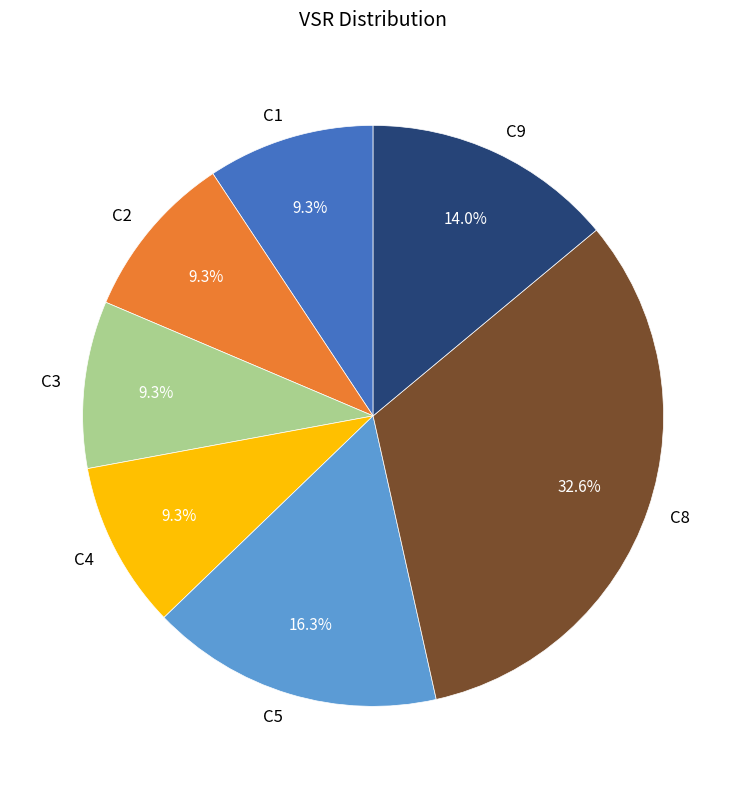

What is the ratio of the value at C4 to the value at C9?

0.7